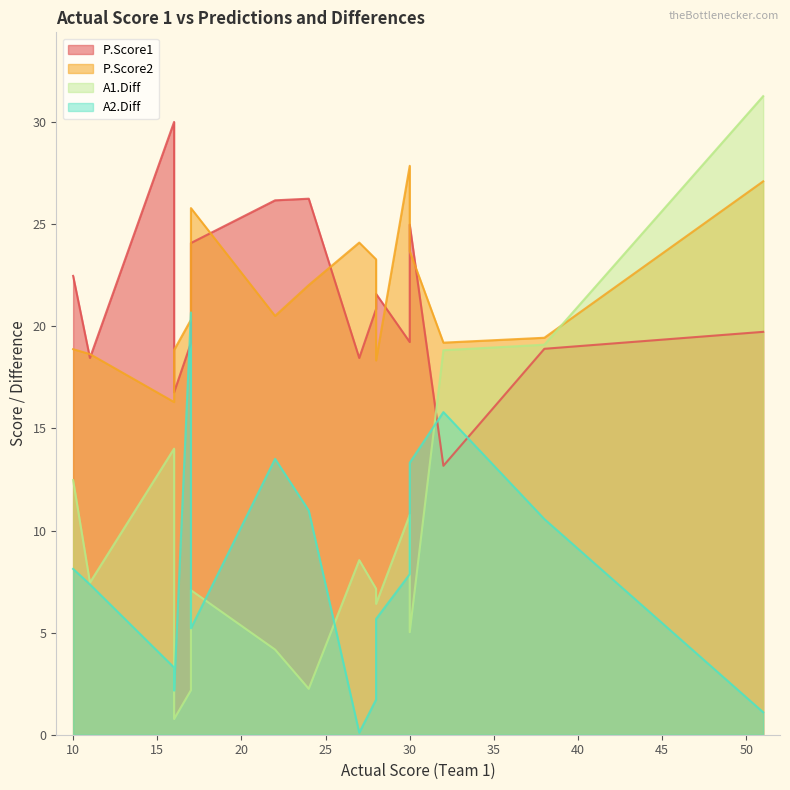

Which series changed the most between 28 and 30?

A2.Diff